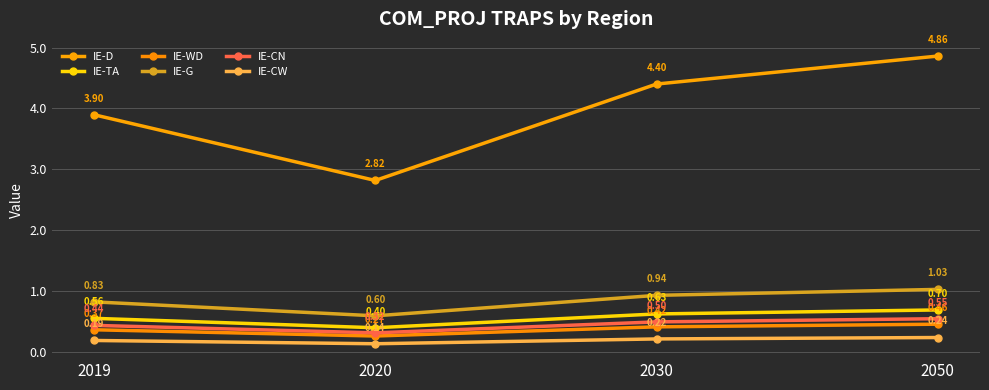

At which label does IE-D reach its minimum?

2020